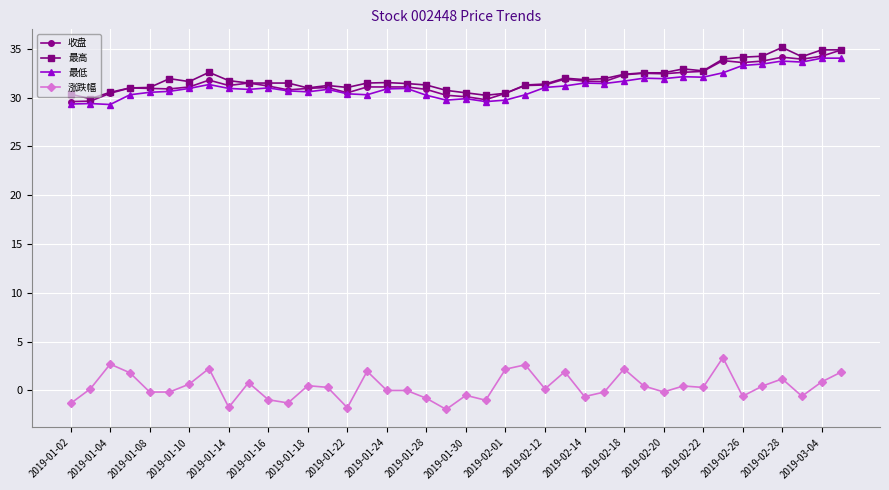

What is the minimum value shown in the chart?

-1.9